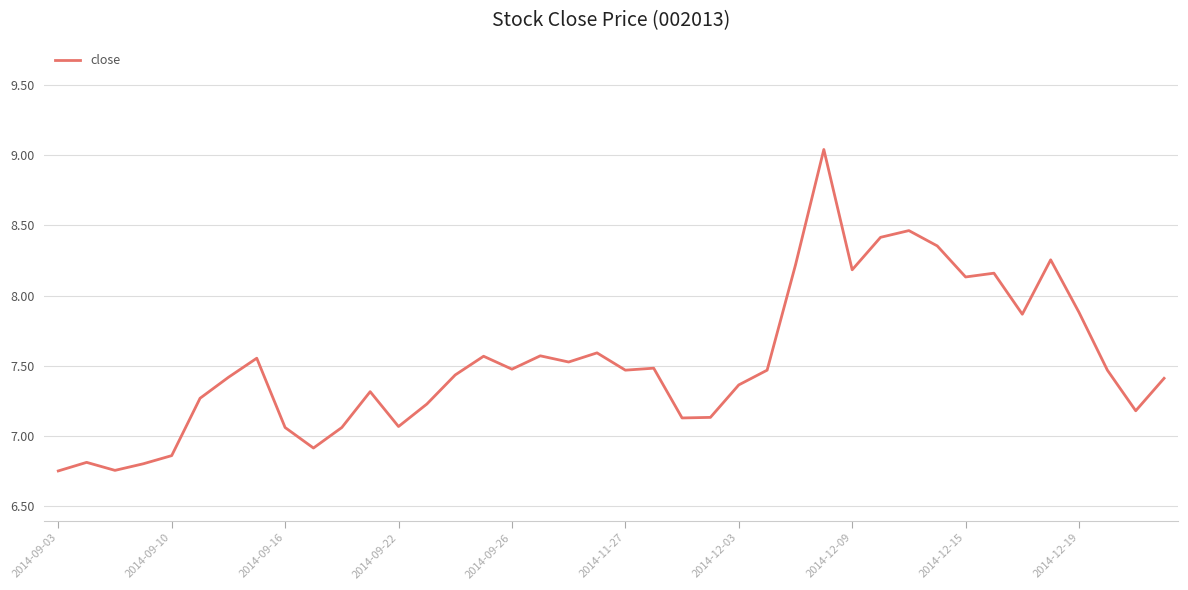

How many values are below 7?

6